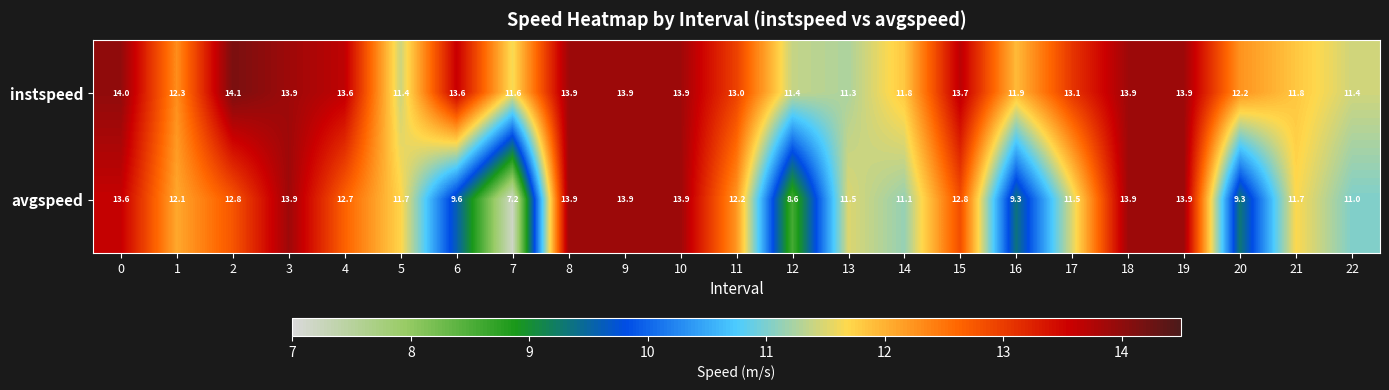

Which series has the largest range (max minus min)?

avgspeed